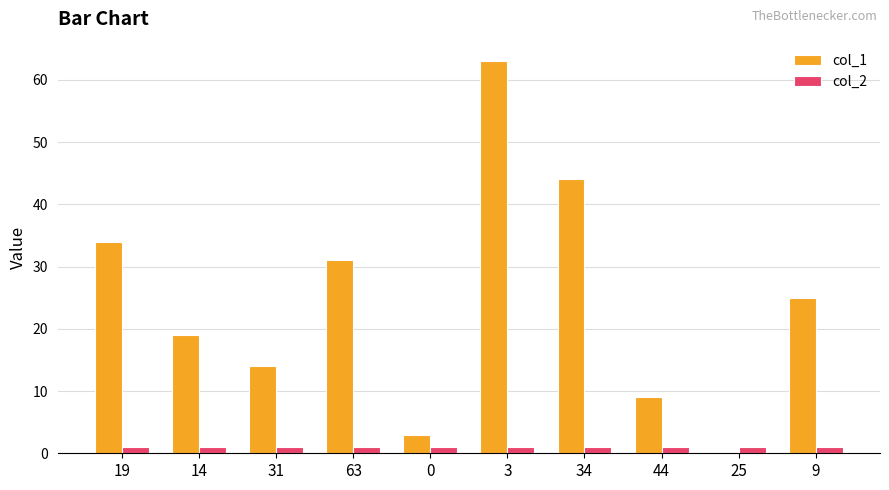

How many groups of bars are there?

10